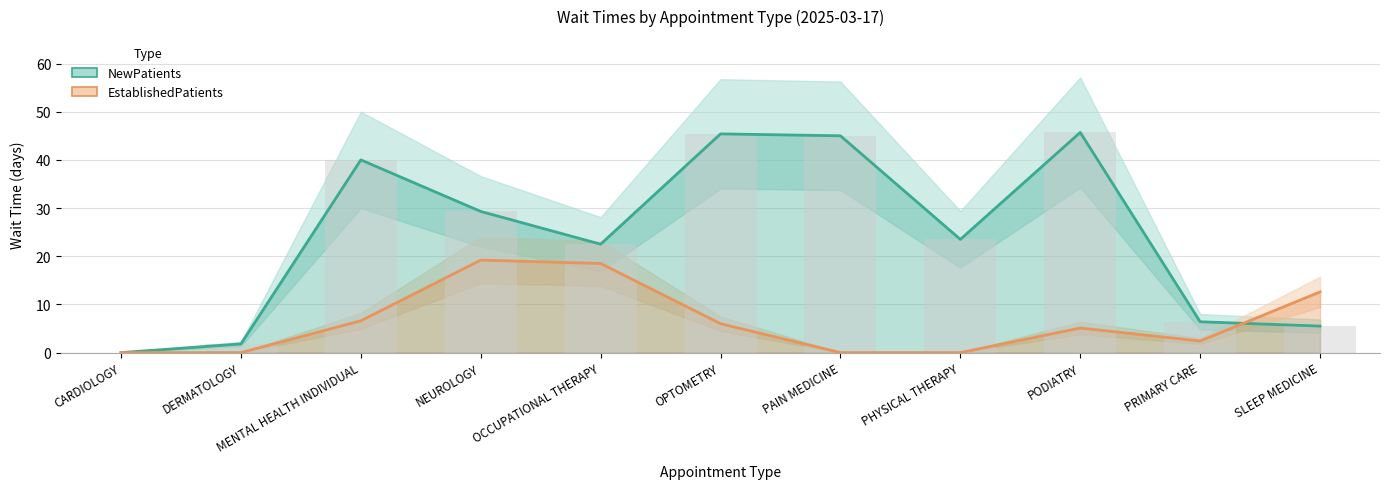

Count the number of categories in the chart.

11